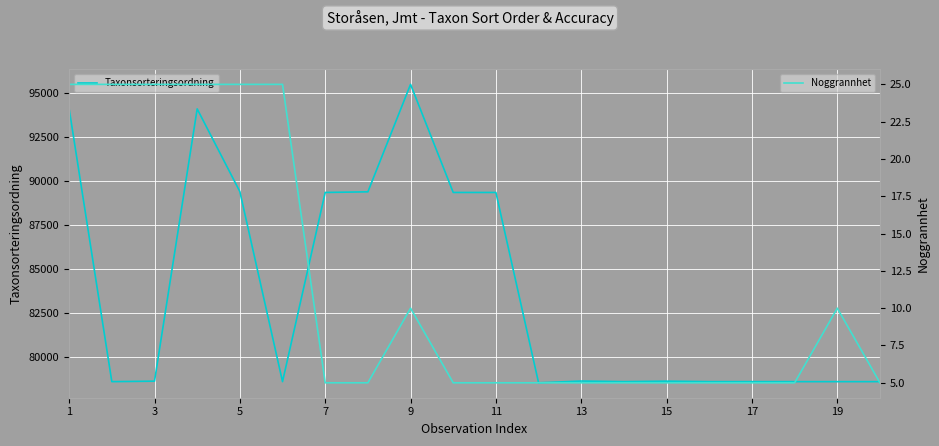

What is the minimum value for Taxonsorteringsordning?

78503